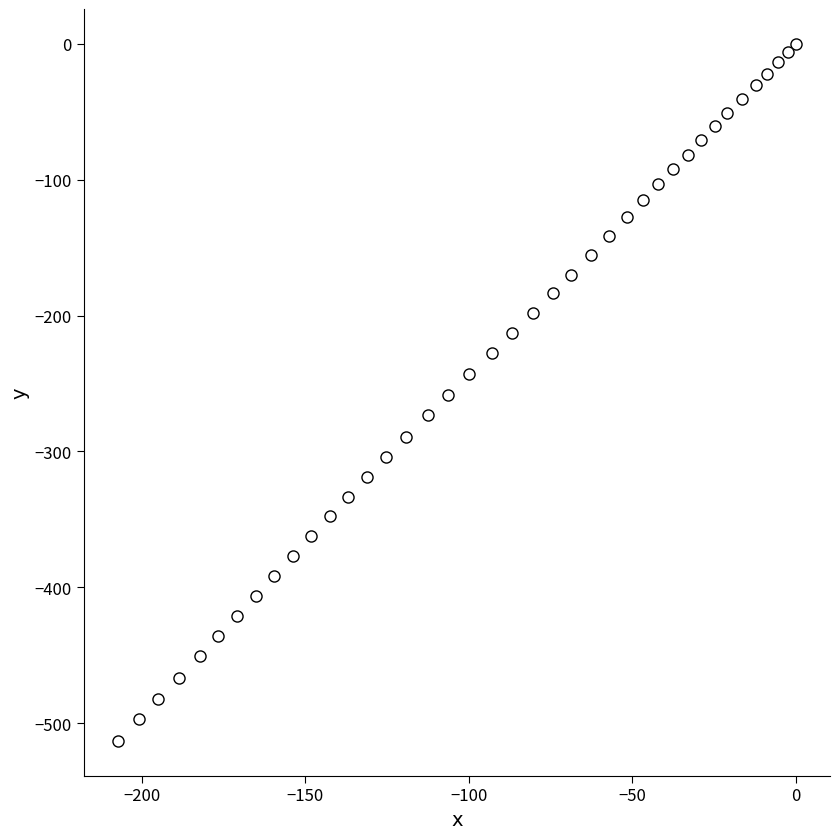

What is the range of Y values (max minus min)?

513.0